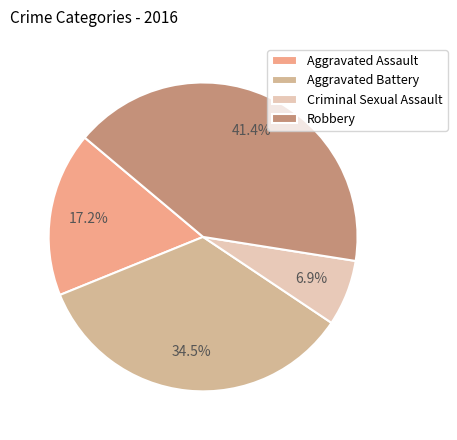

Which category has the smallest portion of the pie?

Criminal Sexual Assault